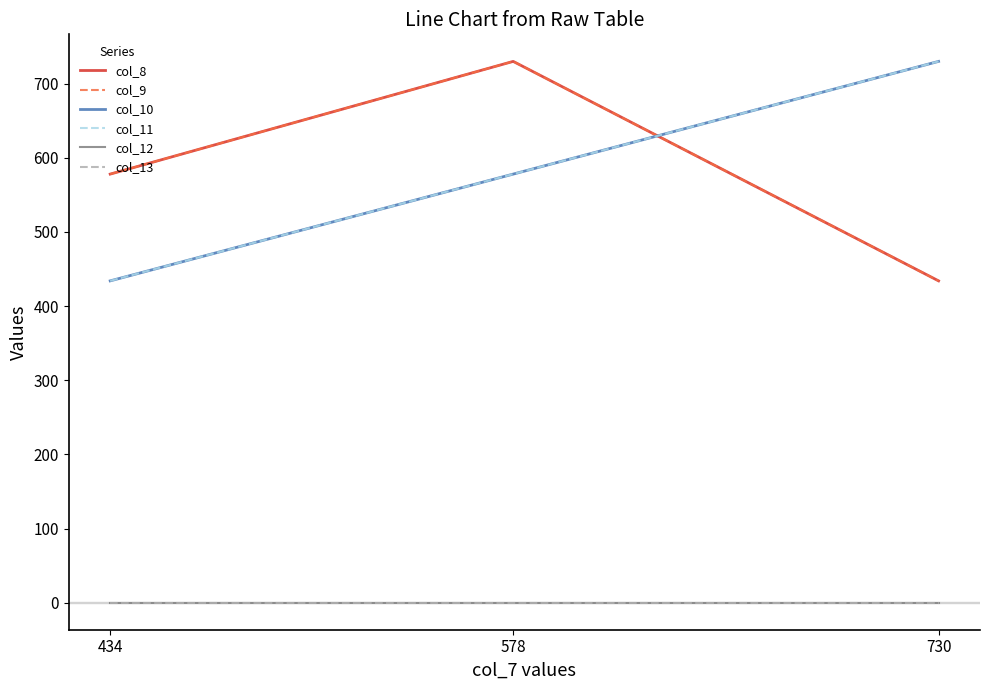

Where is col_8 nearest to the value 582?

434